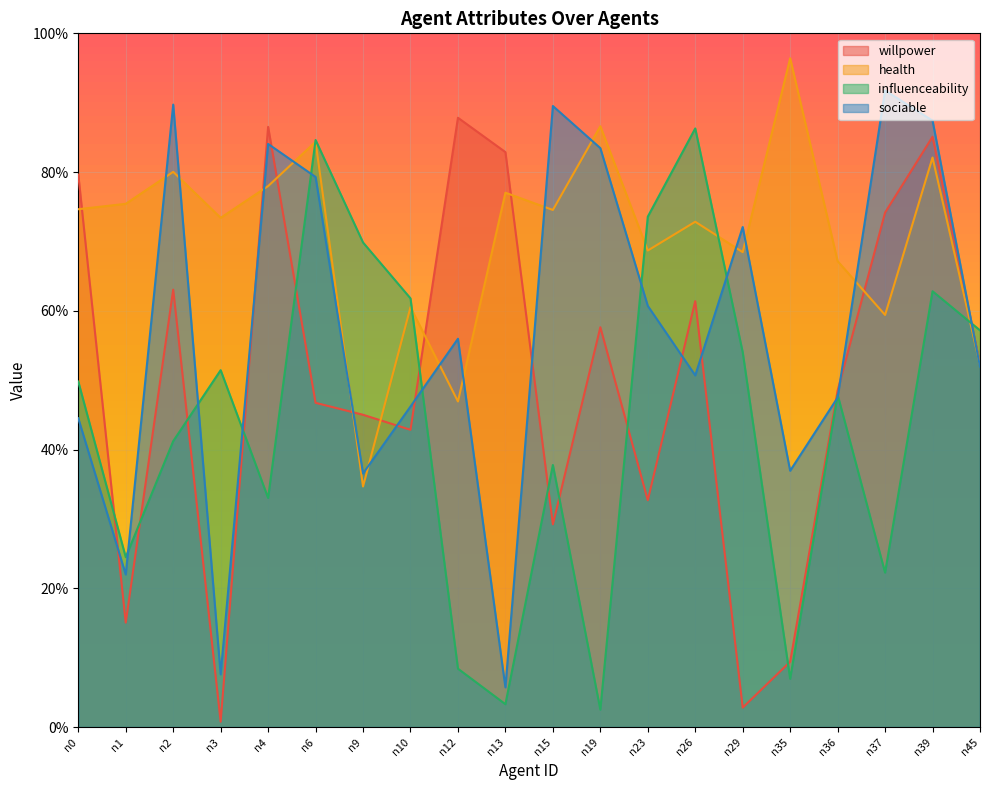

True or false: influenceability has more than 2 interior local peaks.

True